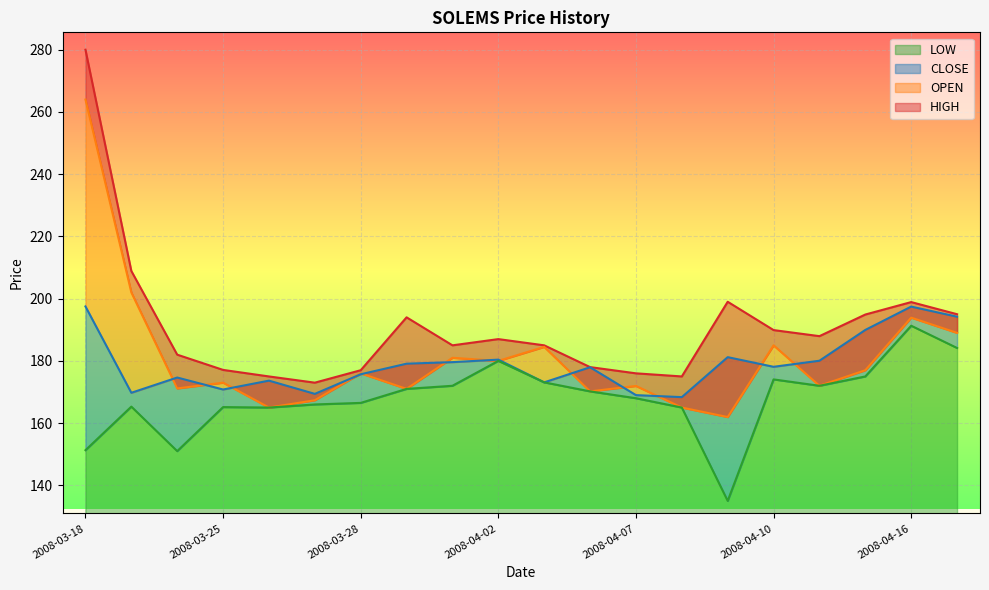

What is the difference between the maximum and minimum values in the HIGH series?

107.0